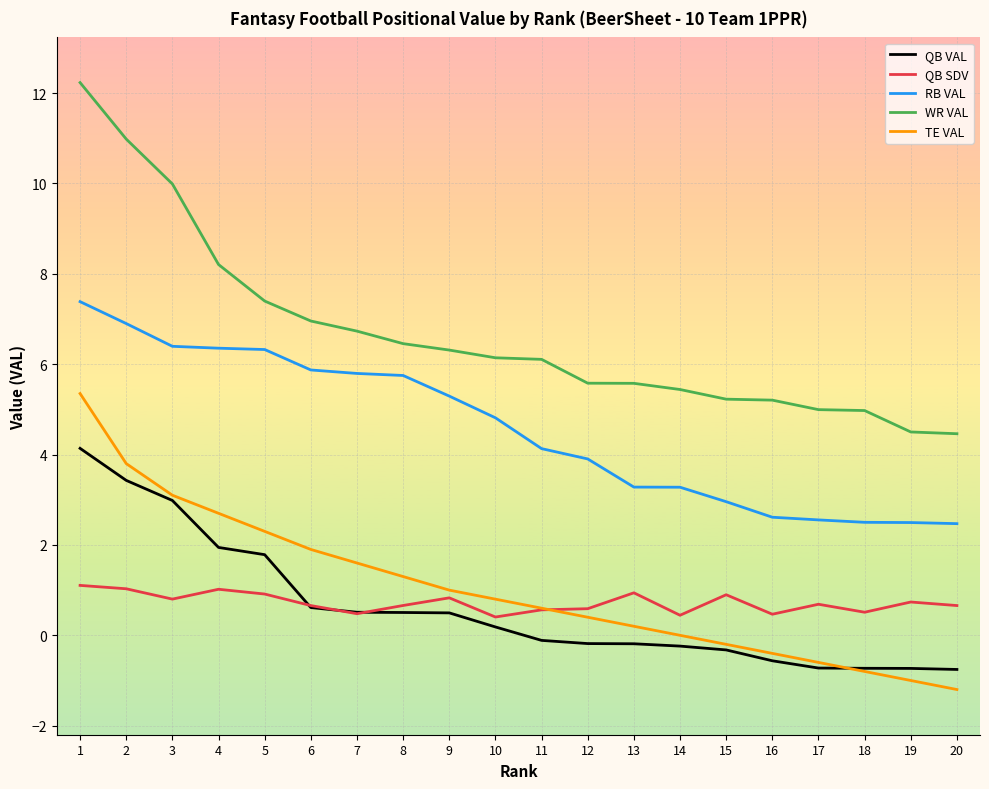

What is the difference between the second highest and minimum values in the QB VAL series?

4.2